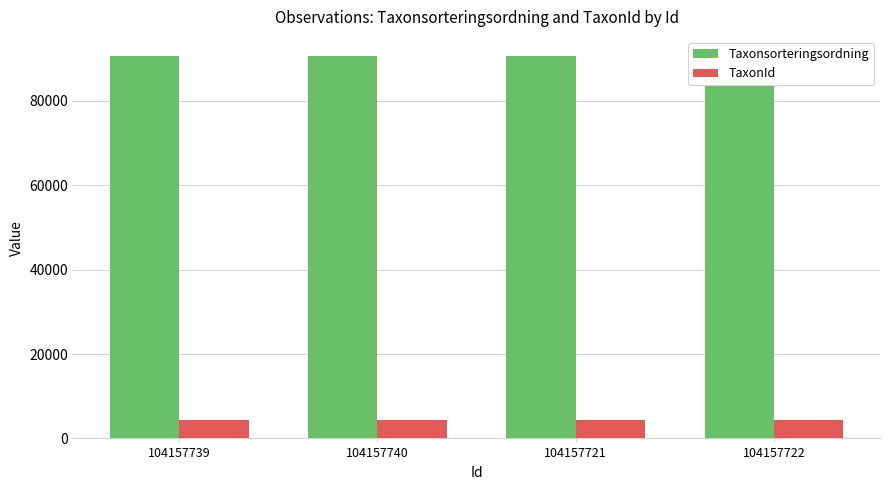

The Taxonsorteringsordning series shows 90653 at 104157722. True or false?

True